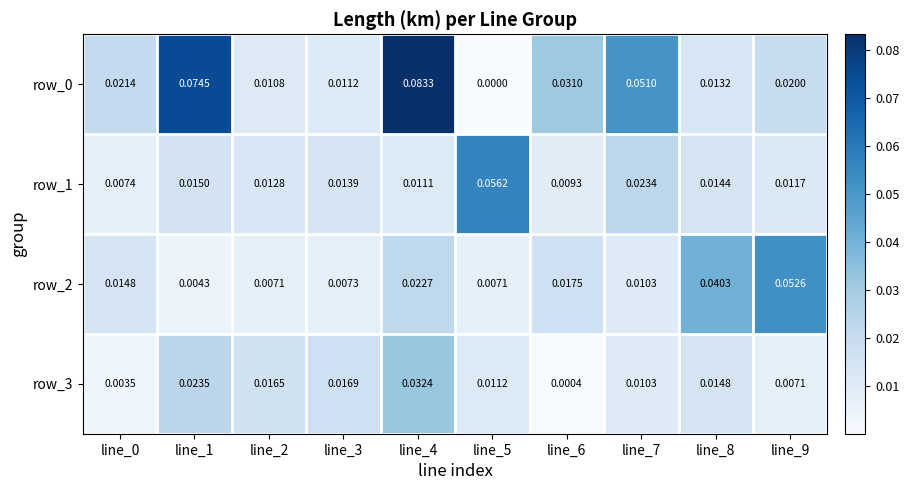

At which label does row_3 reach its minimum?

line_6